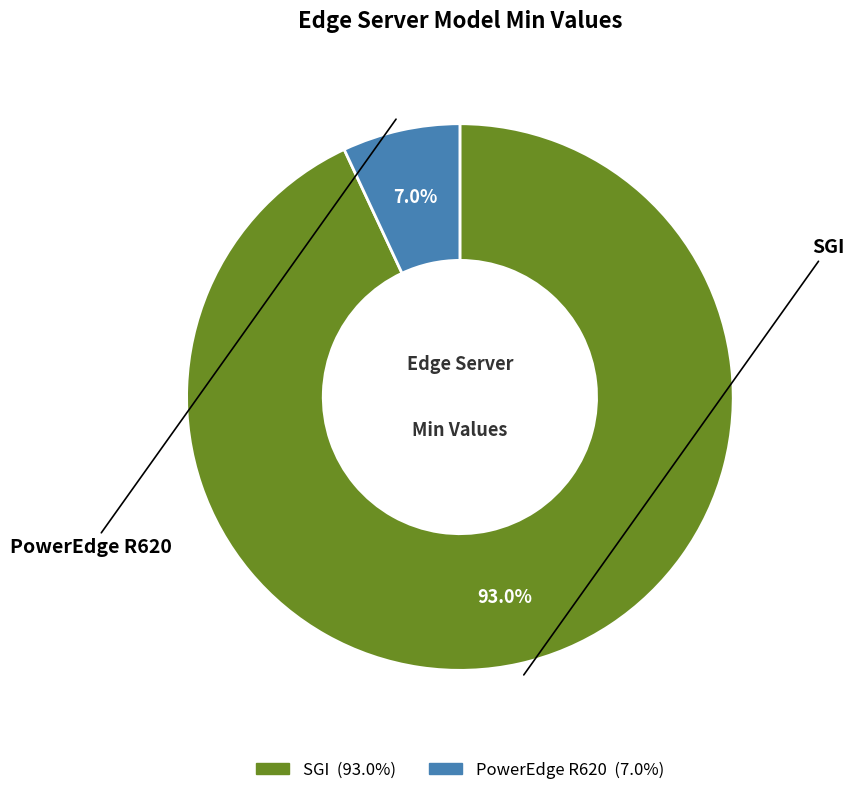

Rank the categories by value from highest to lowest.

SGI, PowerEdge R620